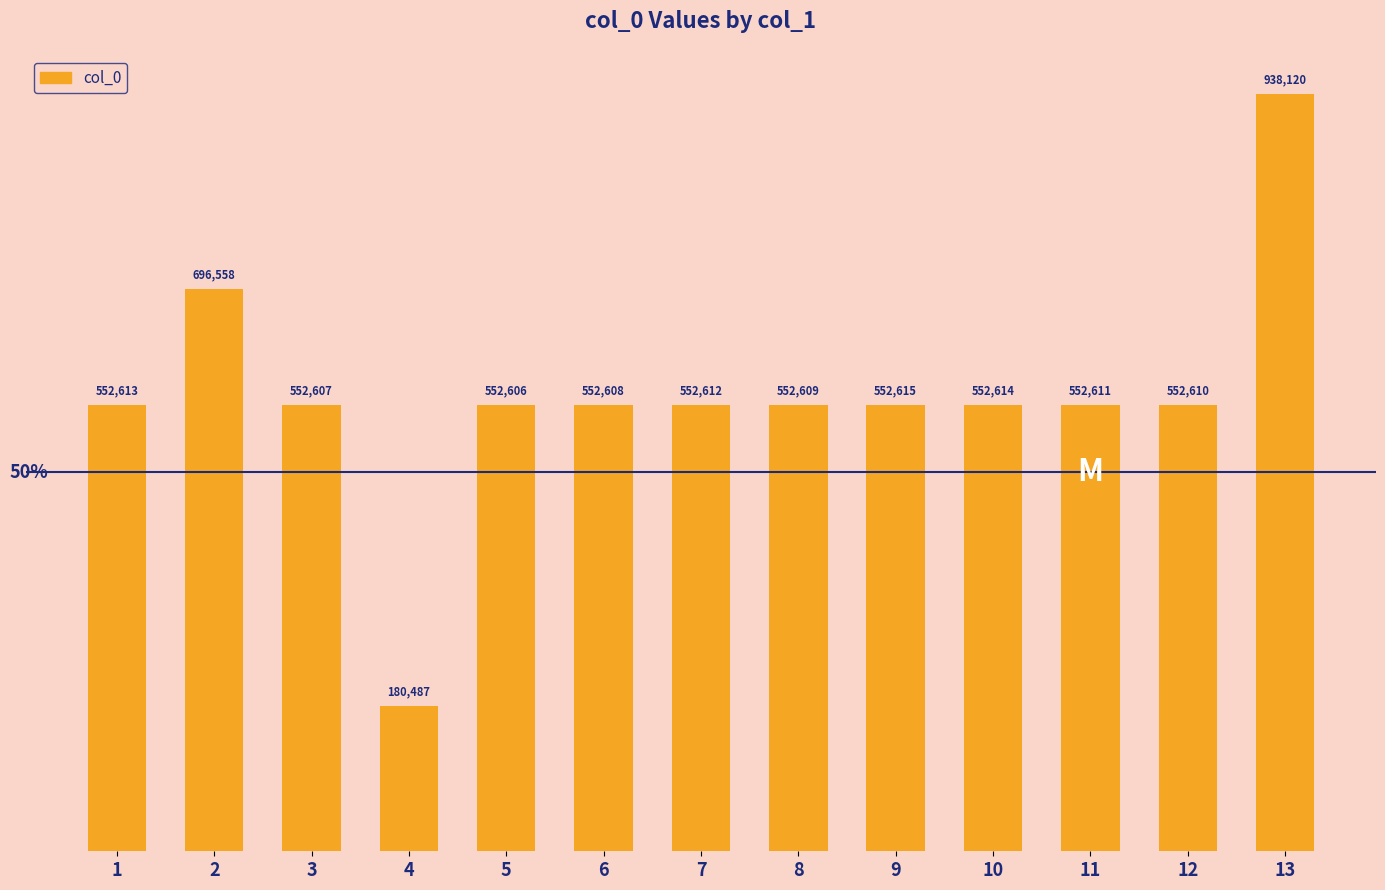

List the labels in order of value, largest first.

13, 2, 9, 10, 1, 7, 11, 12, 8, 6, 3, 5, 4